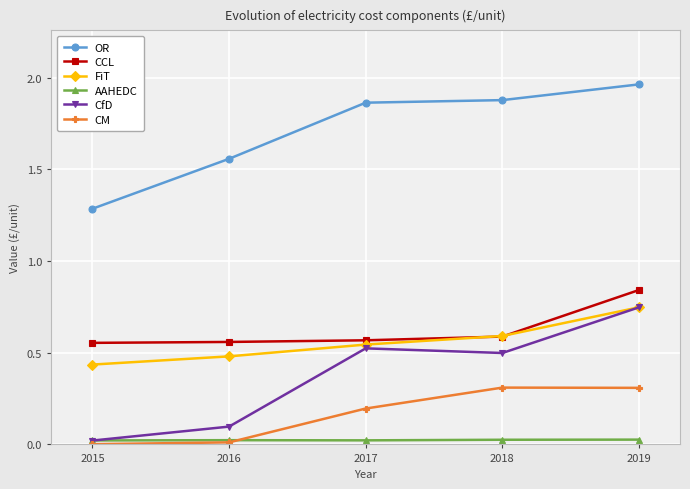

True or false: AAHEDC and OR intersect in this chart.

False